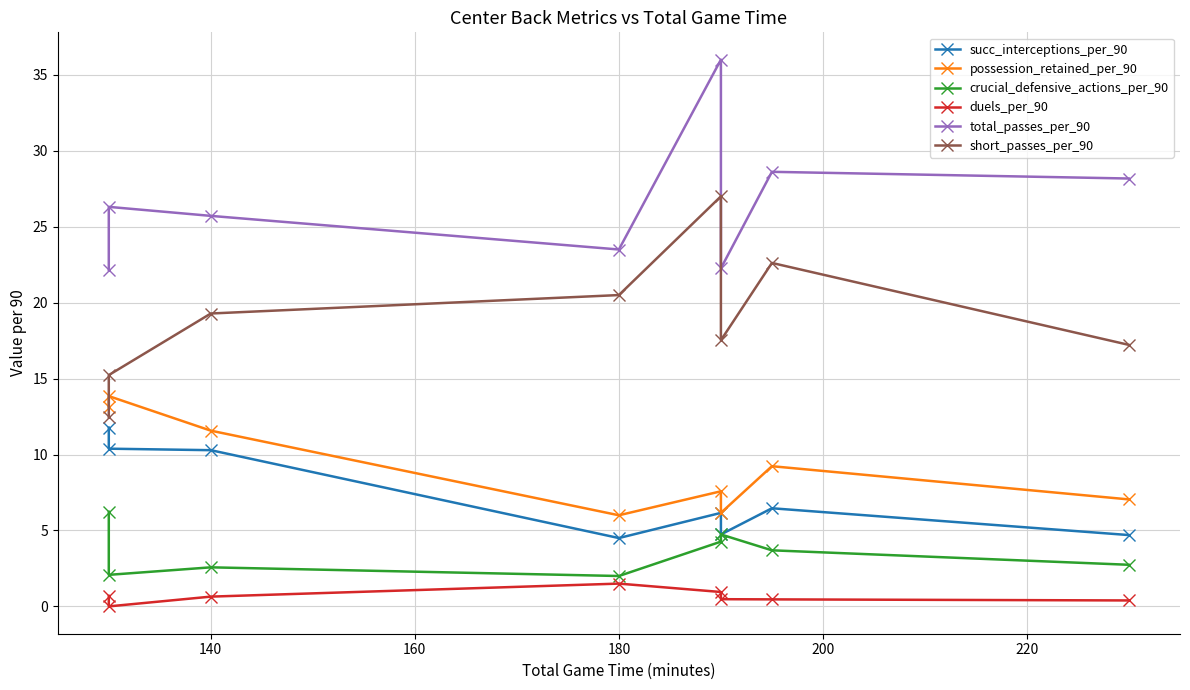

True or false: total_passes_per_90 and crucial_defensive_actions_per_90 intersect in this chart.

False